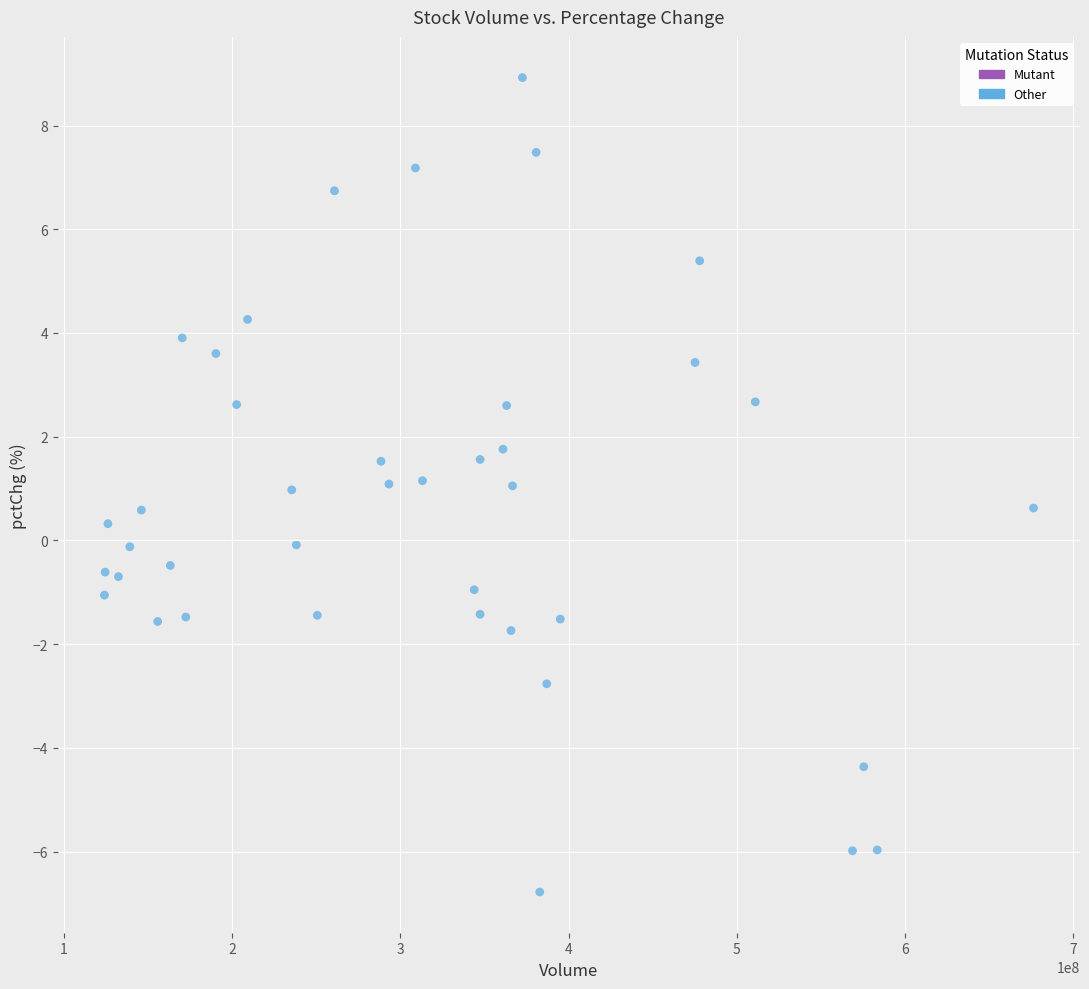

What is the range of X values (max minus min)?

552088534.6